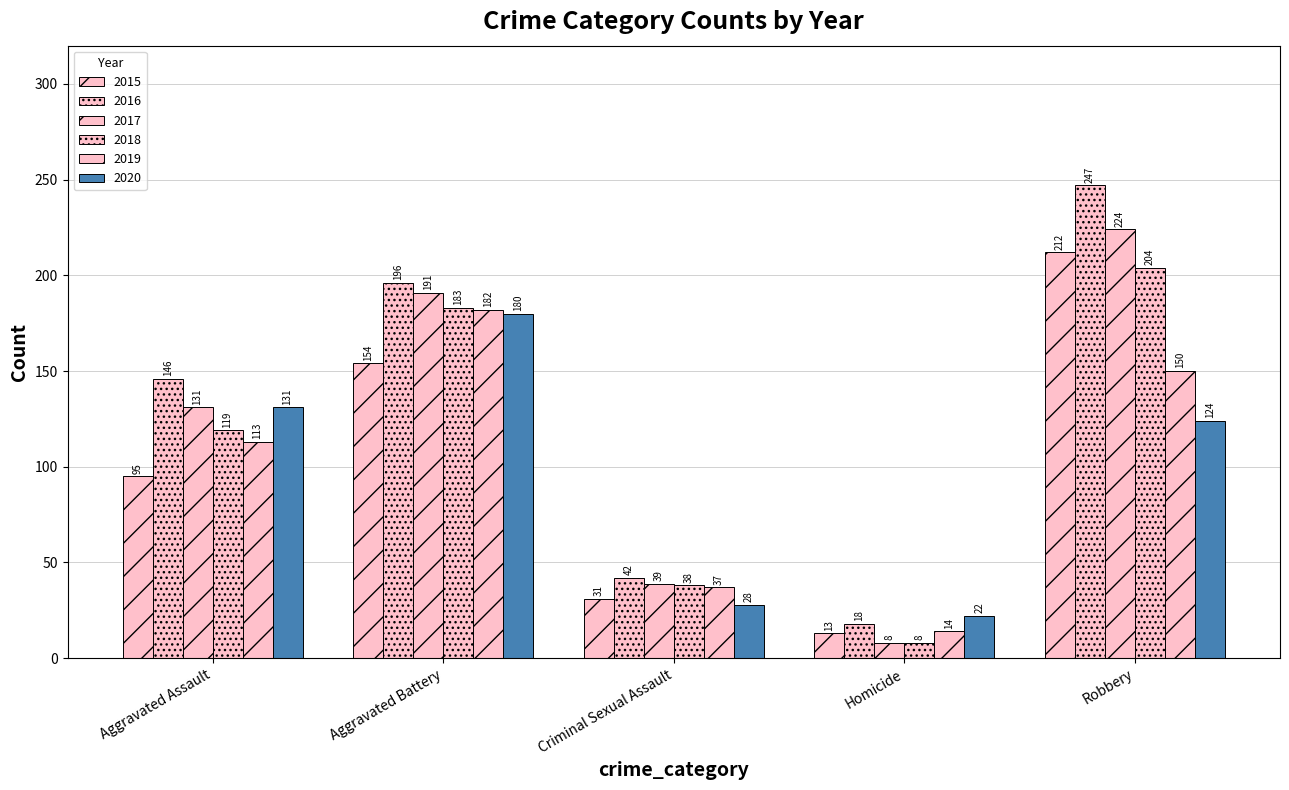

Count the number of data series in this chart.

6